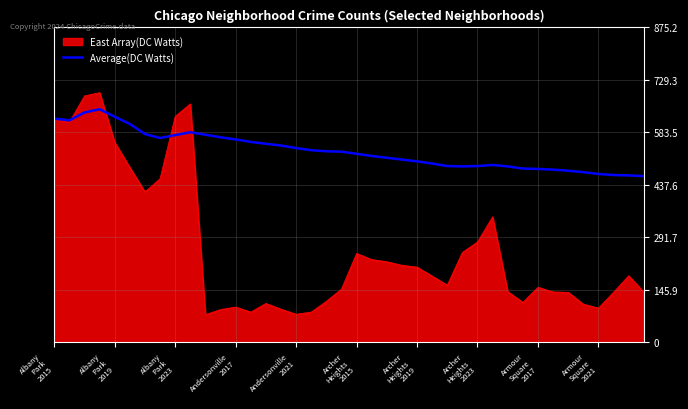

What is the smallest value displayed?

77